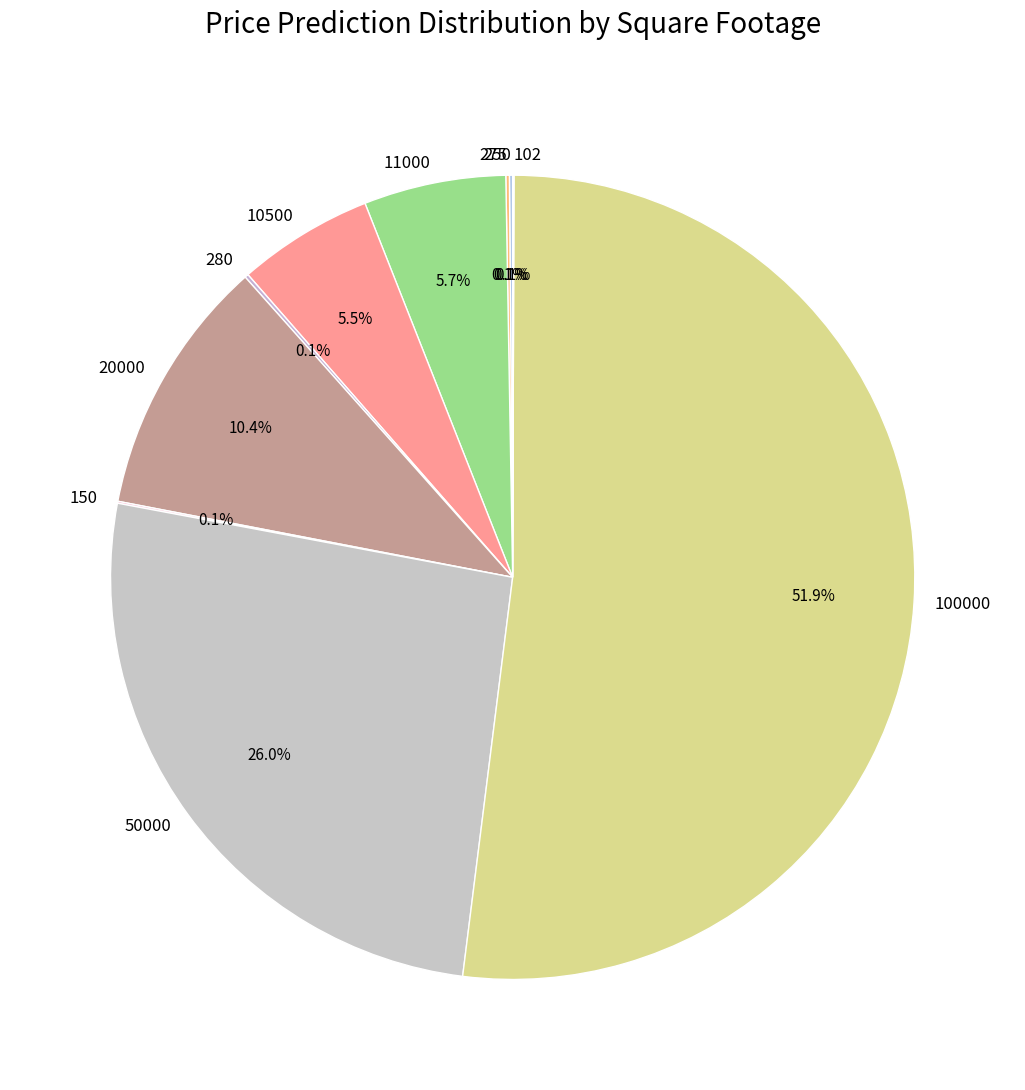

What is the largest slice in the pie chart?

100000